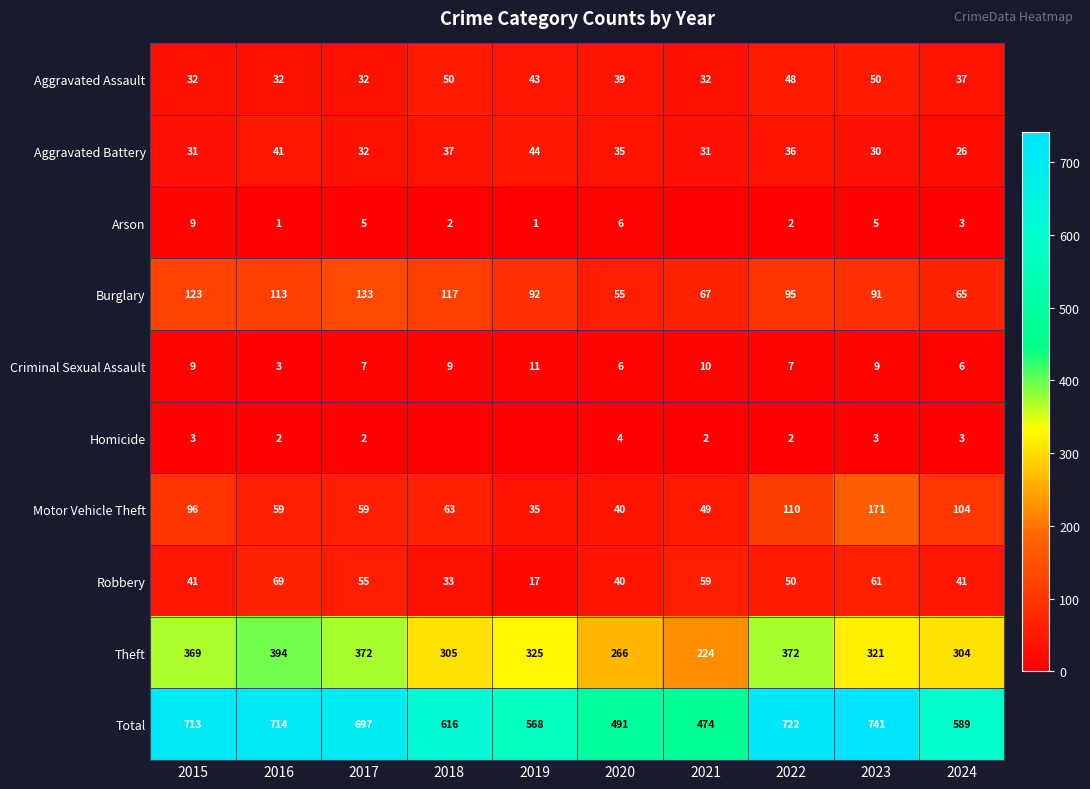

What is the difference between the second highest and minimum values in the Theft series?

148